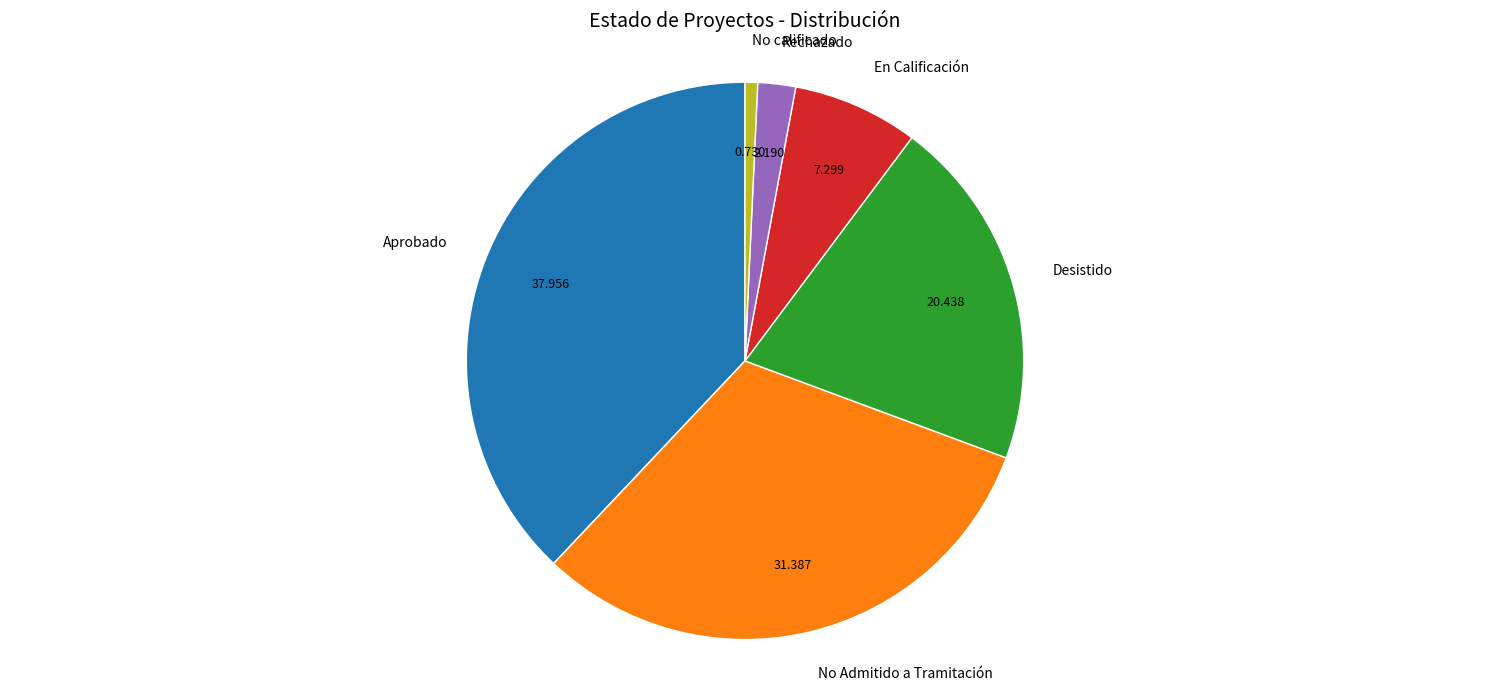

Rank the categories by value from lowest to highest.

No calificado, Rechazado, En Calificación, Desistido, No Admitido a Tramitación, Aprobado